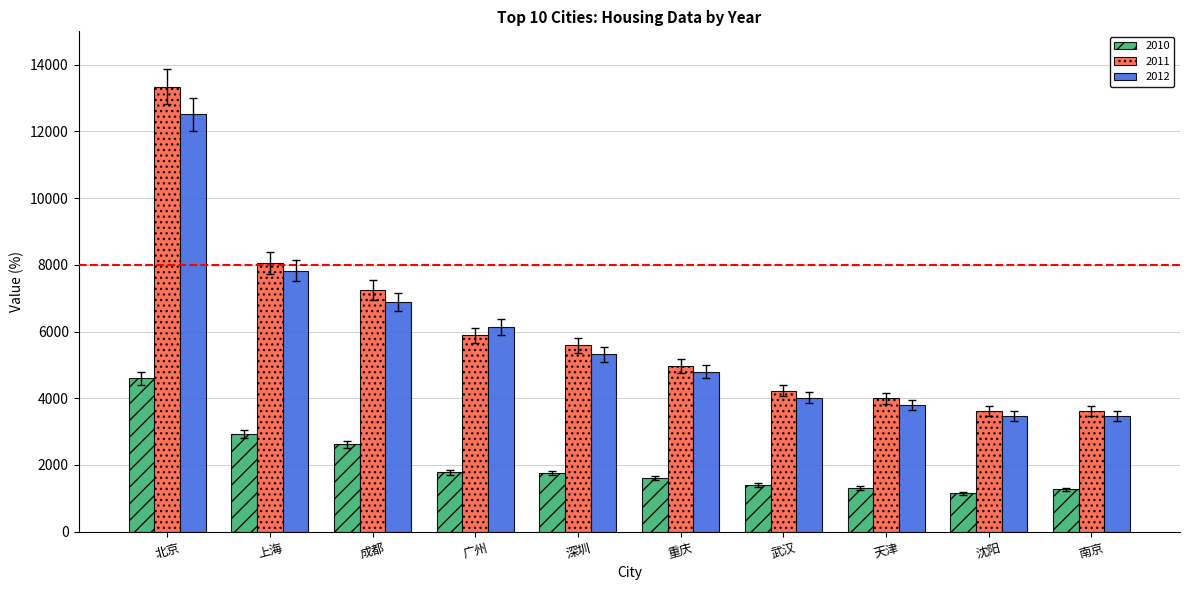

Where is 2011 nearest to the value 8480?

上海